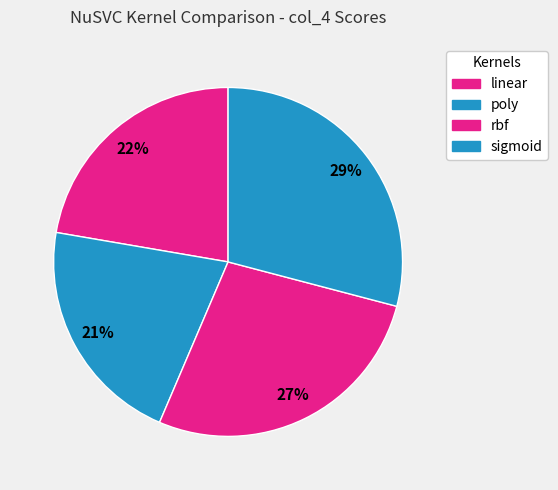

To the nearest percent, what is the difference between the largest and smallest slice percentages?

8%